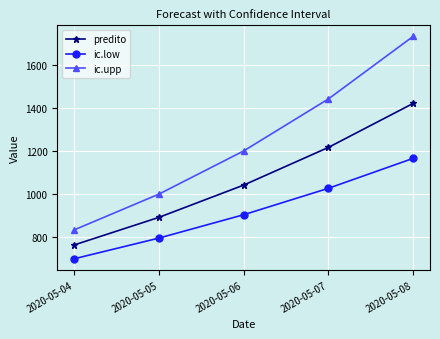

Reading left to right, extract all data points from this chart.

predito: 763.8	892.2	1042.3	1217.6	1422.3
ic.low: 699.5	795.8	904.4	1027.3	1166.6
ic.upp: 834.0	1000.4	1201.2	1443.1	1734.1